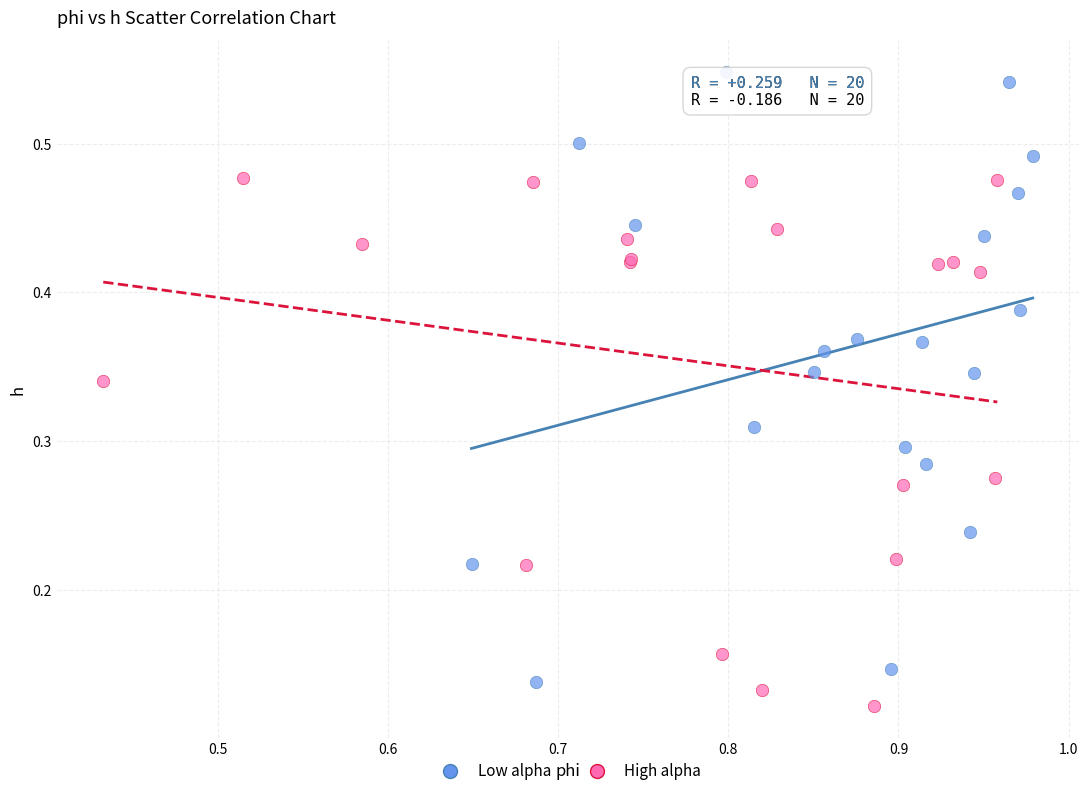

Which series contains the highest Y value?

Low alpha